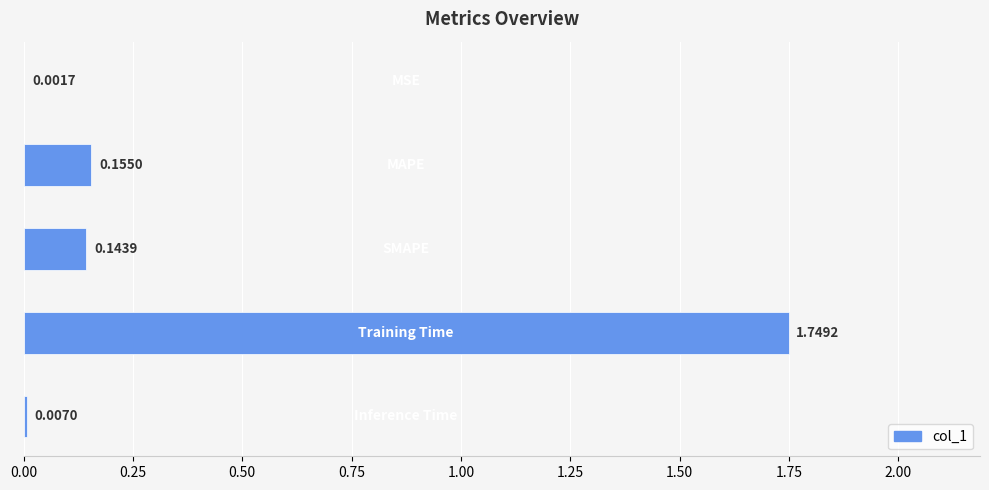

What is the sum of all values?

2.1